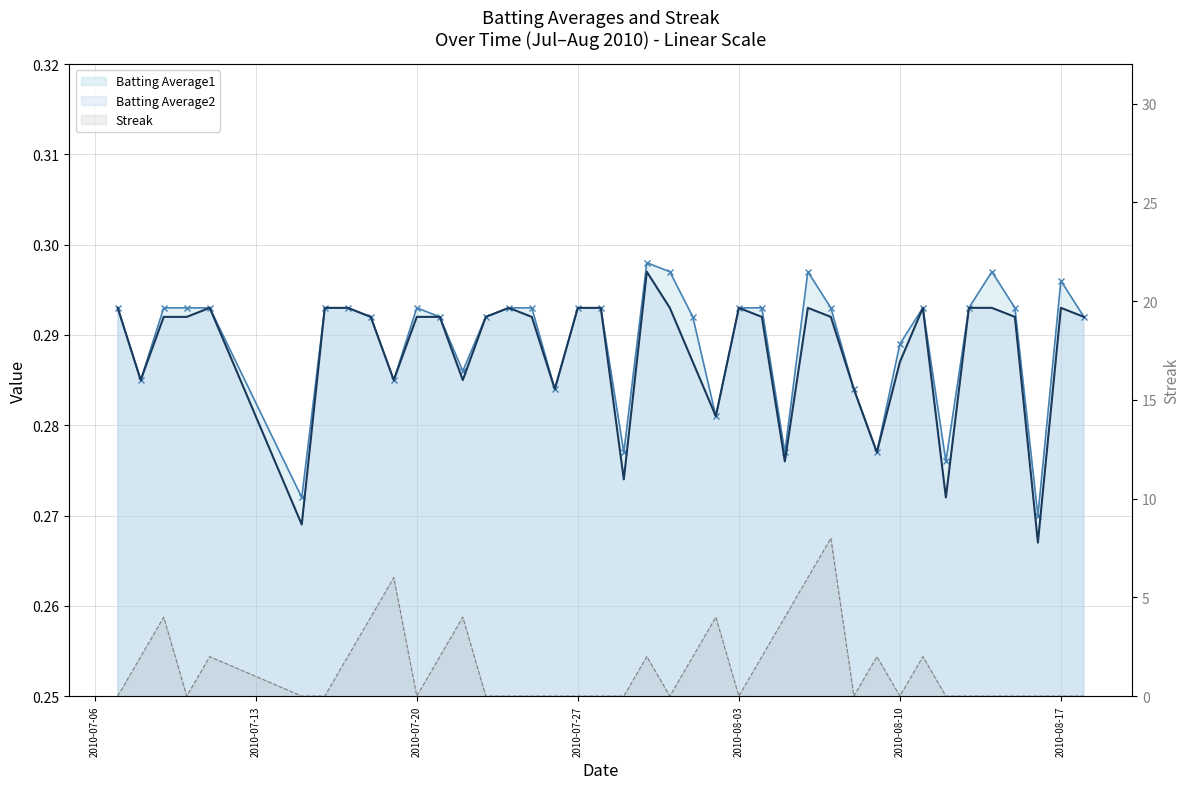

True or false: Batting Average2 and Batting Average1 intersect in this chart.

False